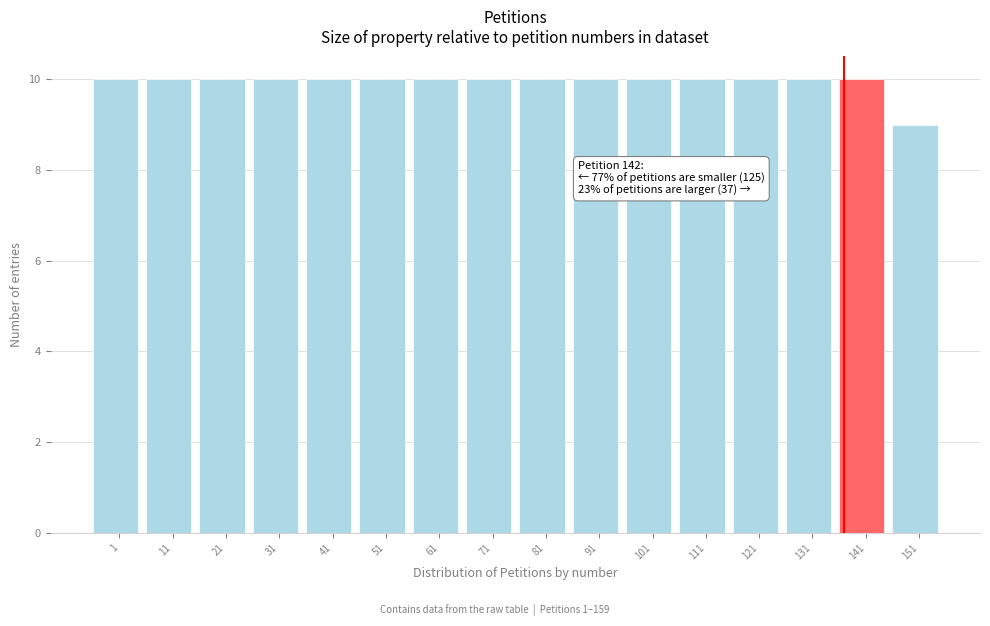

Reading left to right, what are all the values shown in this chart?

10	10	10	10	10	10	10	10	10	10	10	10	10	10	10	9